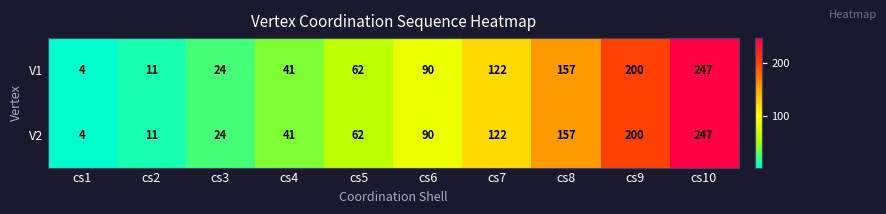

List the labels in order of V1 value, largest first.

cs10, cs9, cs8, cs7, cs6, cs5, cs4, cs3, cs2, cs1